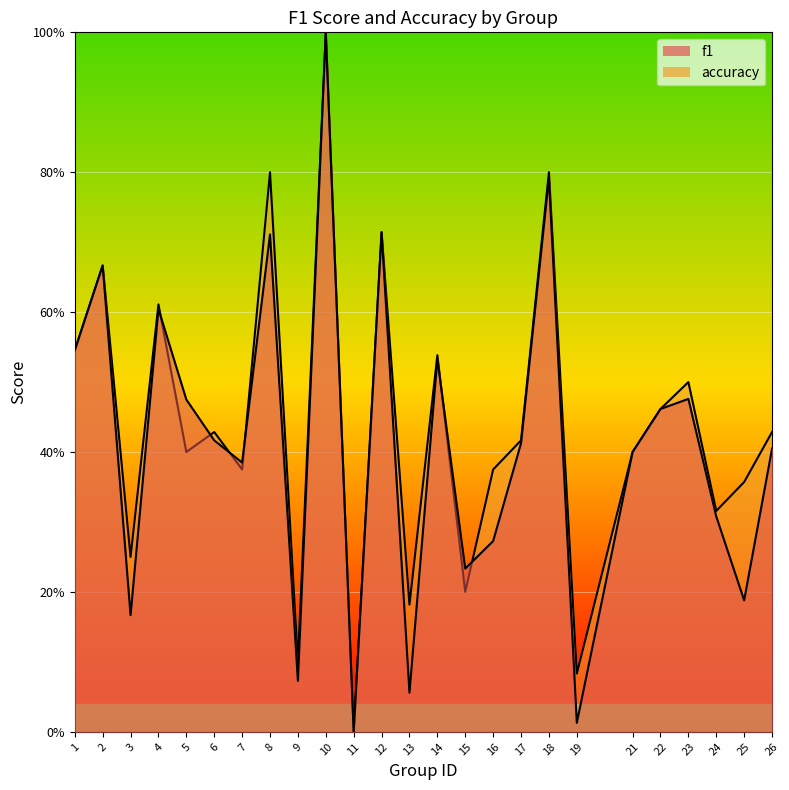

How many data points does each series have?

25